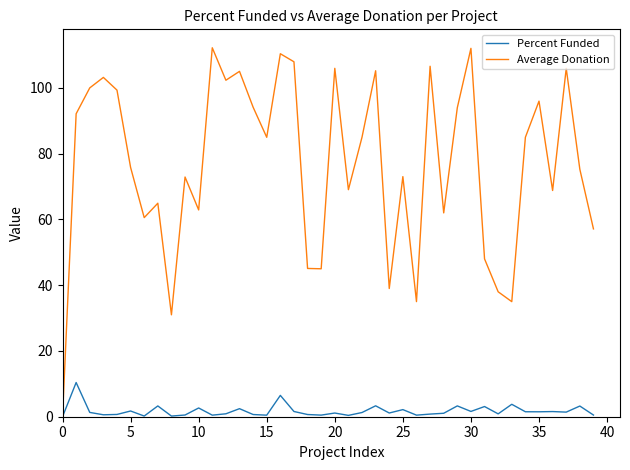

List the series in order of their peak value, lowest first.

Percent Funded, Average Donation